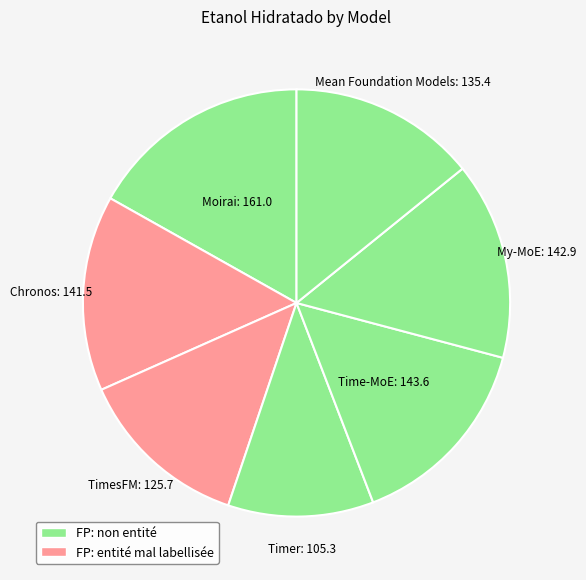

Is the sum of Chronos and Time-MoE greater than half?

No